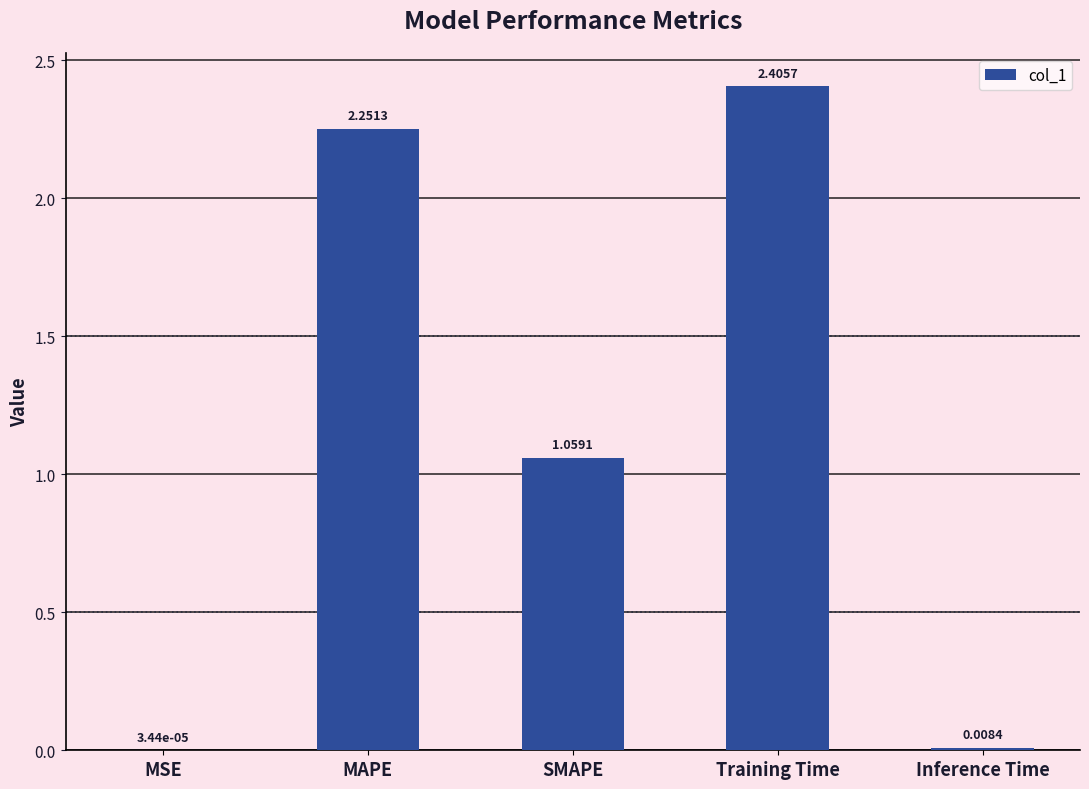

What is the sum of all values?

5.7